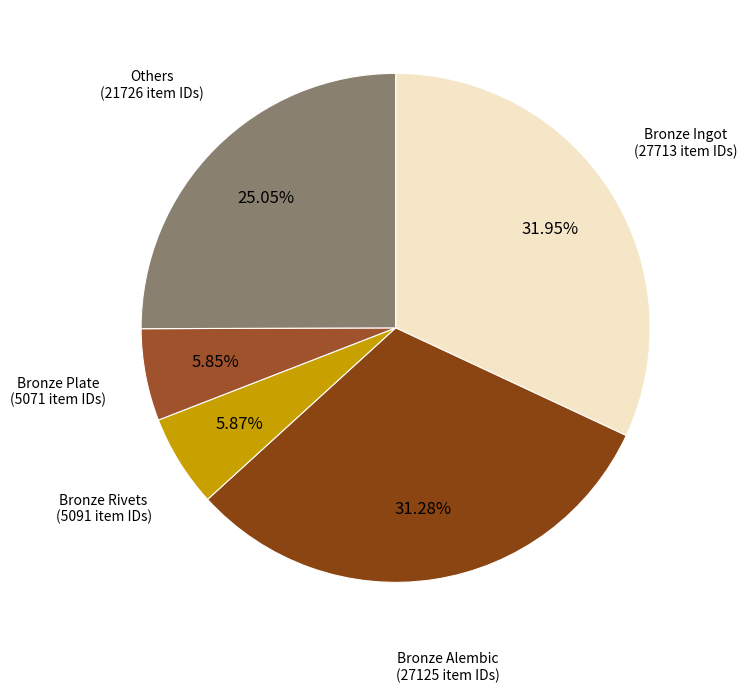

Which slice is the largest?

Bronze Ingot